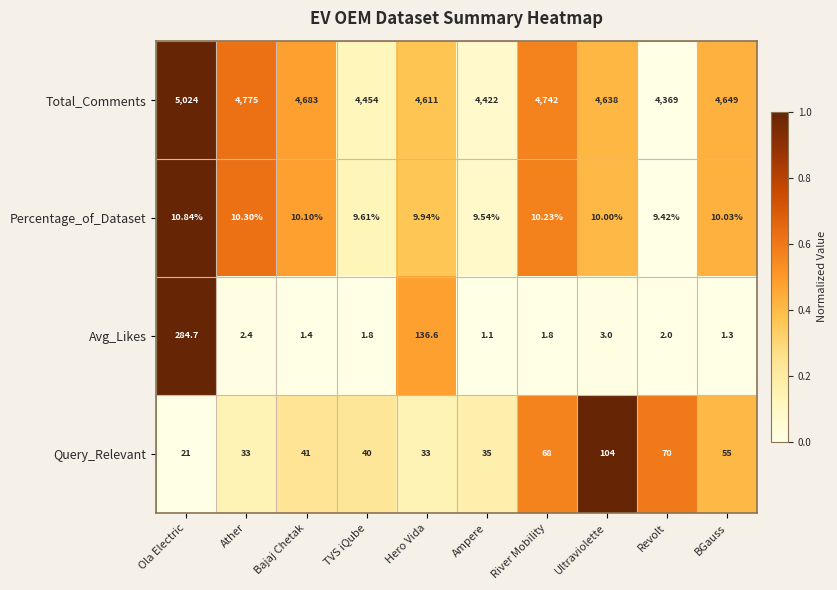

At which label is Avg_Likes closest to 142?

Hero Vida